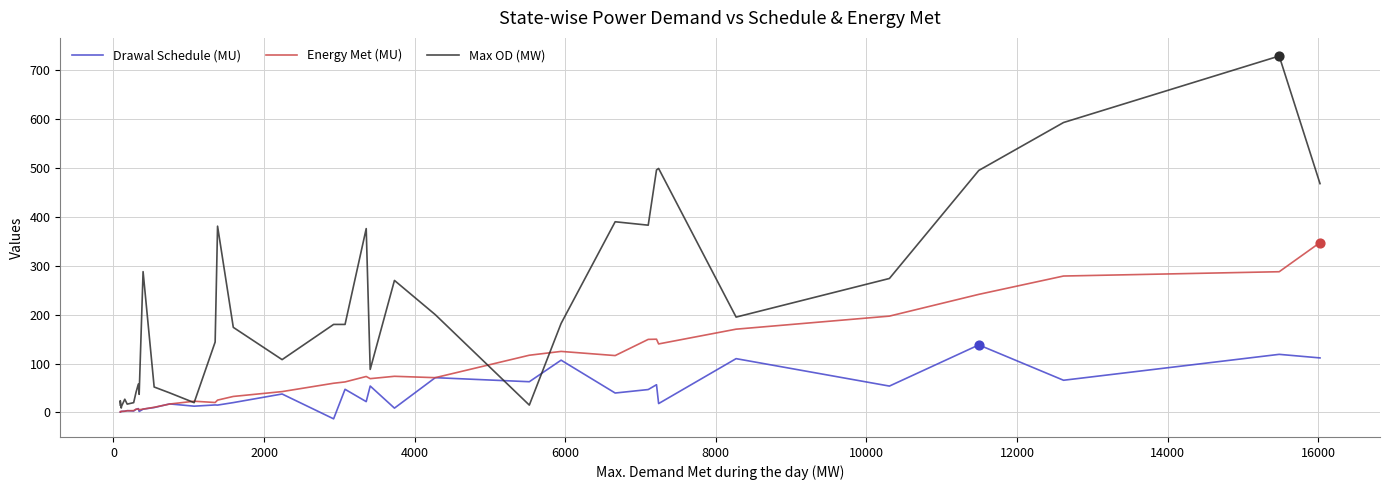

Which series has the largest total across all categories?

Max OD (MW)